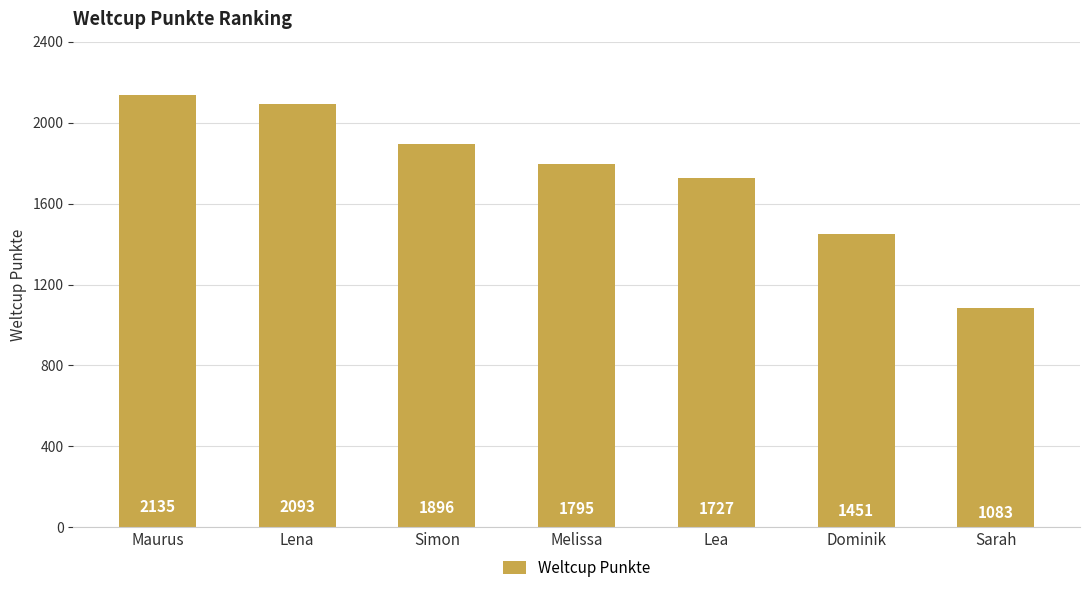

How many values are below 1795?

3